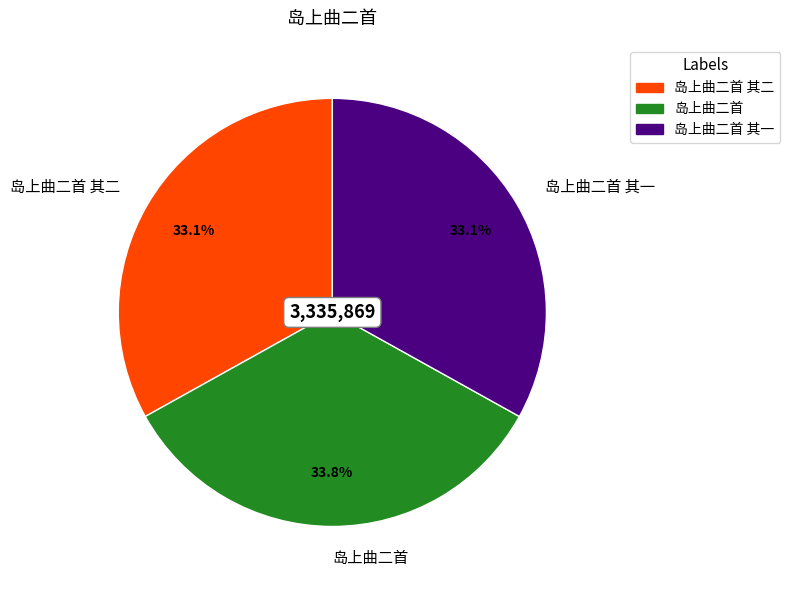

Approximately how many times larger is the value at 岛上曲二首 其二 compared to 岛上曲二首?

1.0